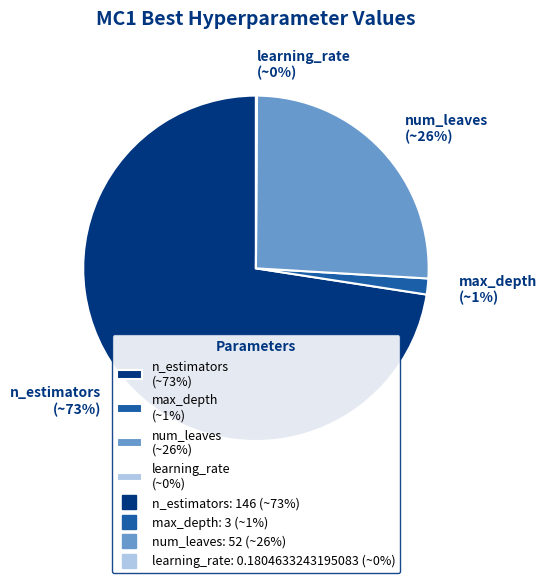

Do num_leaves (~26%) and n_estimators (~73%) together represent more than half of the pie?

Yes